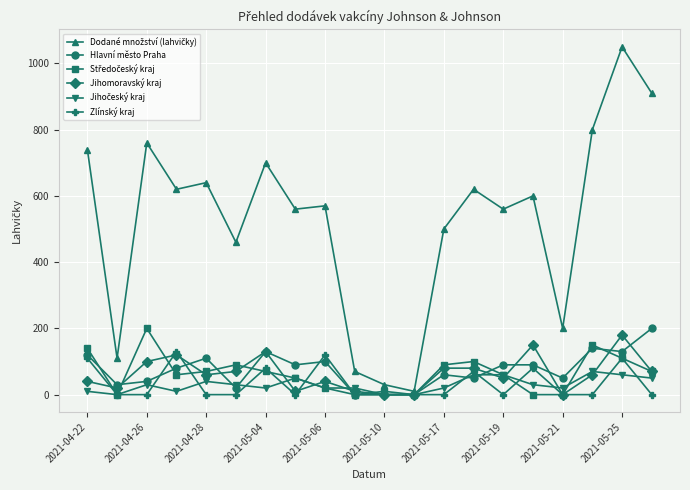

What is the maximum value for Hlavní město Praha?

200